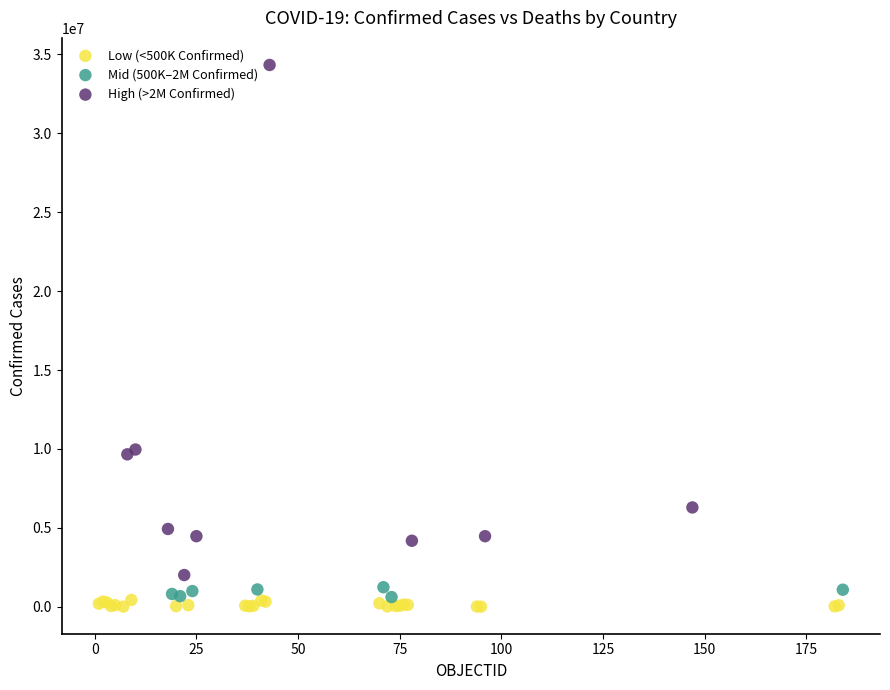

Which series has the widest spread of Y values?

High (>2M Confirmed)